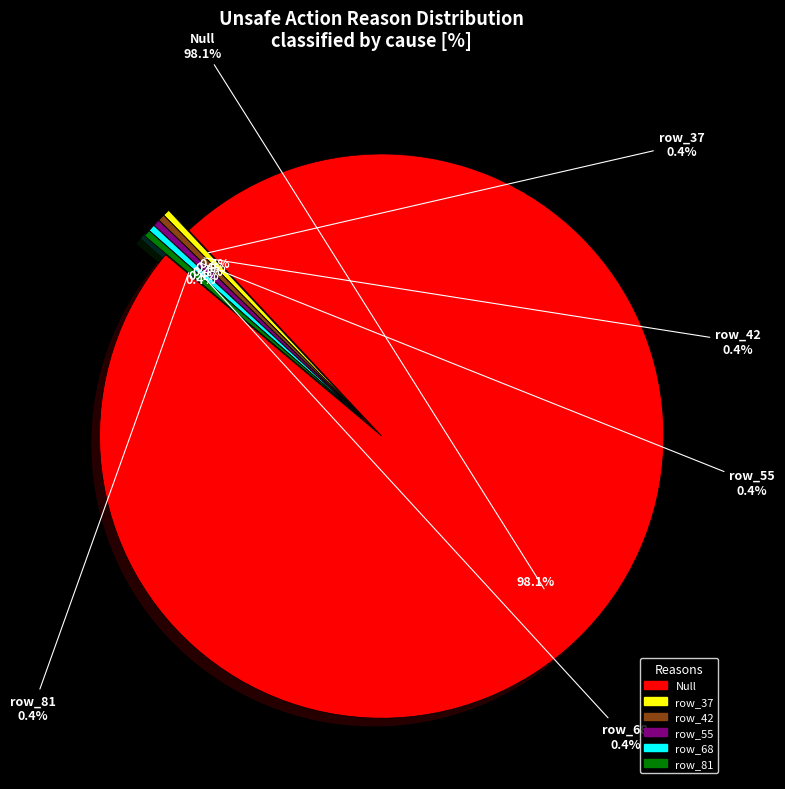

To the nearest percent, what is the combined percentage of row_81 and Null?

98%